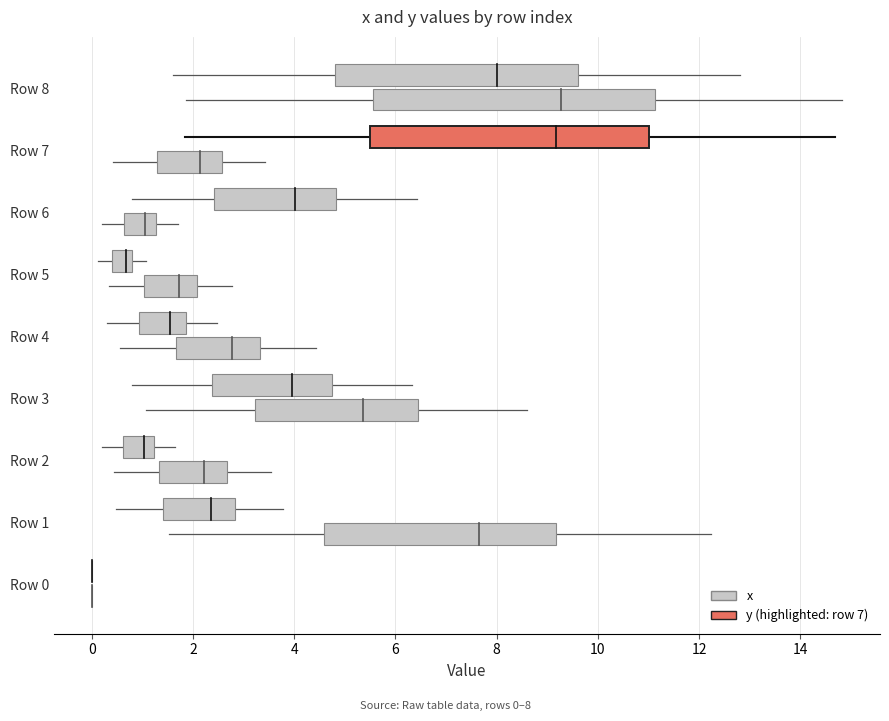

Where is the first local maximum for x?

1